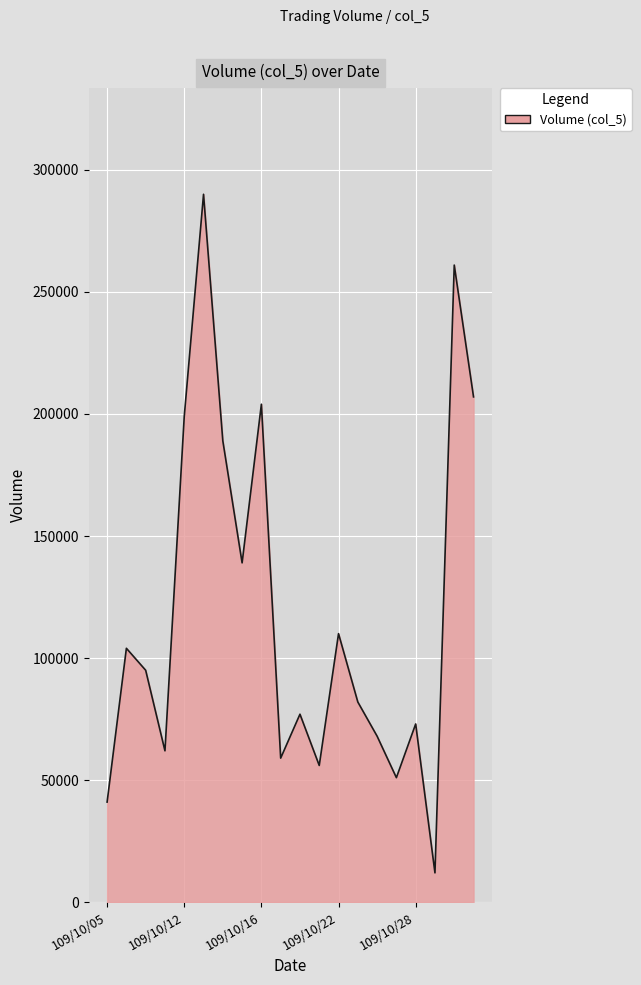

Does the chart display data point markers on the line(s)?

No